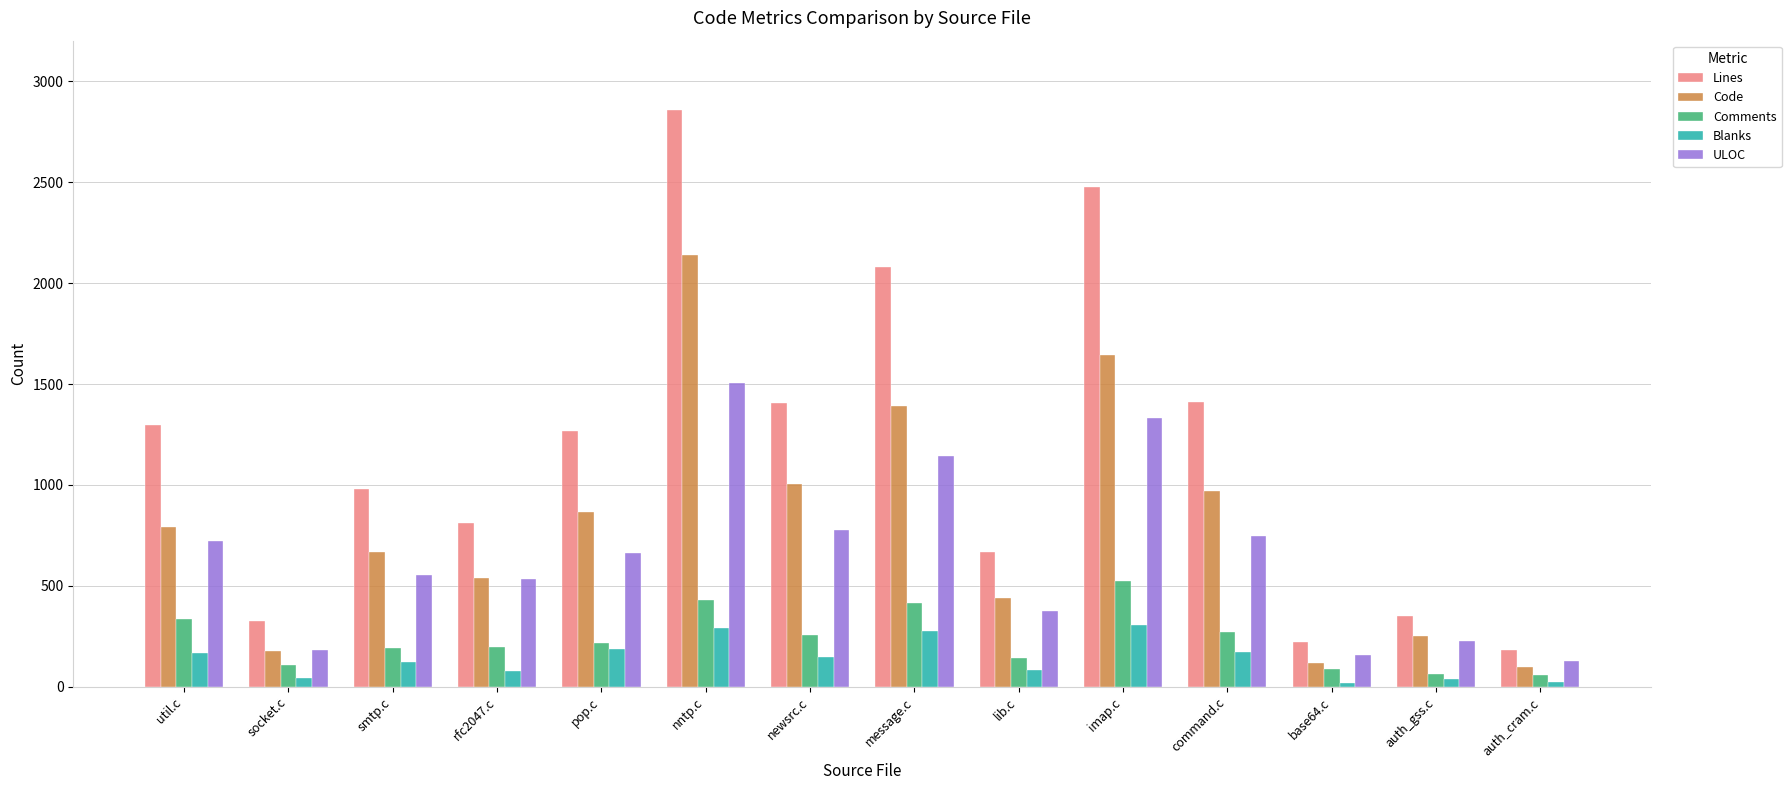

What is the label of the 10th bar from the right?

pop.c